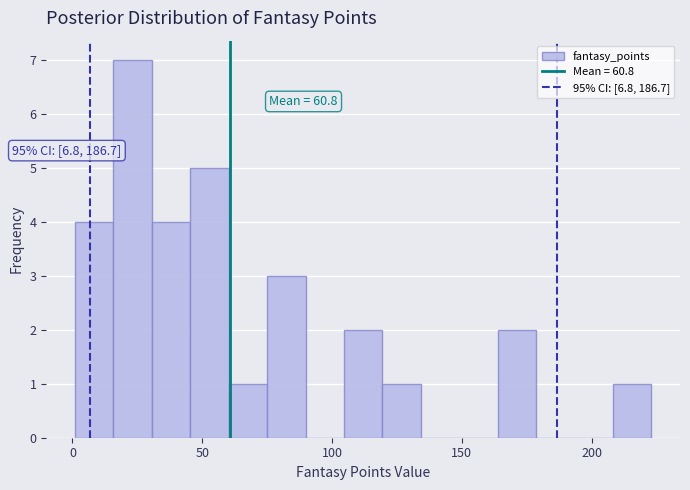

Around what value on the x-axis is the tallest bar? Give the approximate position of its centre, as read against the axis.

25